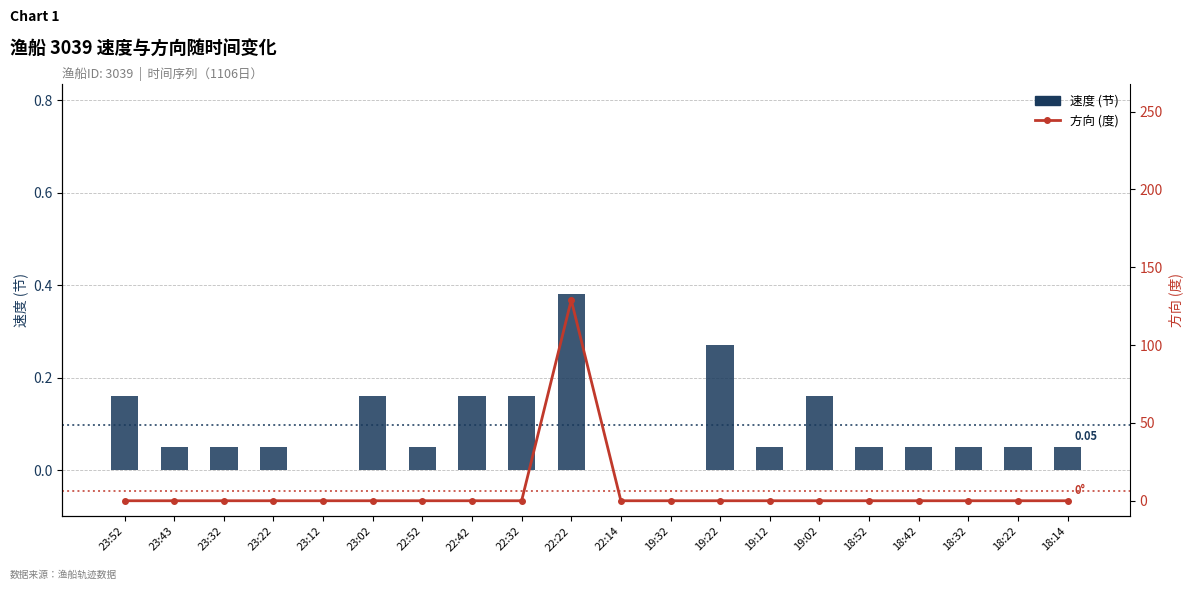

Reading right to left, list all the values displayed in this chart.

速度: 0.1	0.1	0.1	0.1	0.1	0.2	0.1	0.3	0.0	0.0	0.4	0.2	0.2	0.1	0.2	0.0	0.1	0.1	0.1	0.2
方向: 0.0	0.0	0.0	0.0	0.0	0.0	0.0	0.0	0.0	0.0	129.0	0.0	0.0	0.0	0.0	0.0	0.0	0.0	0.0	0.0